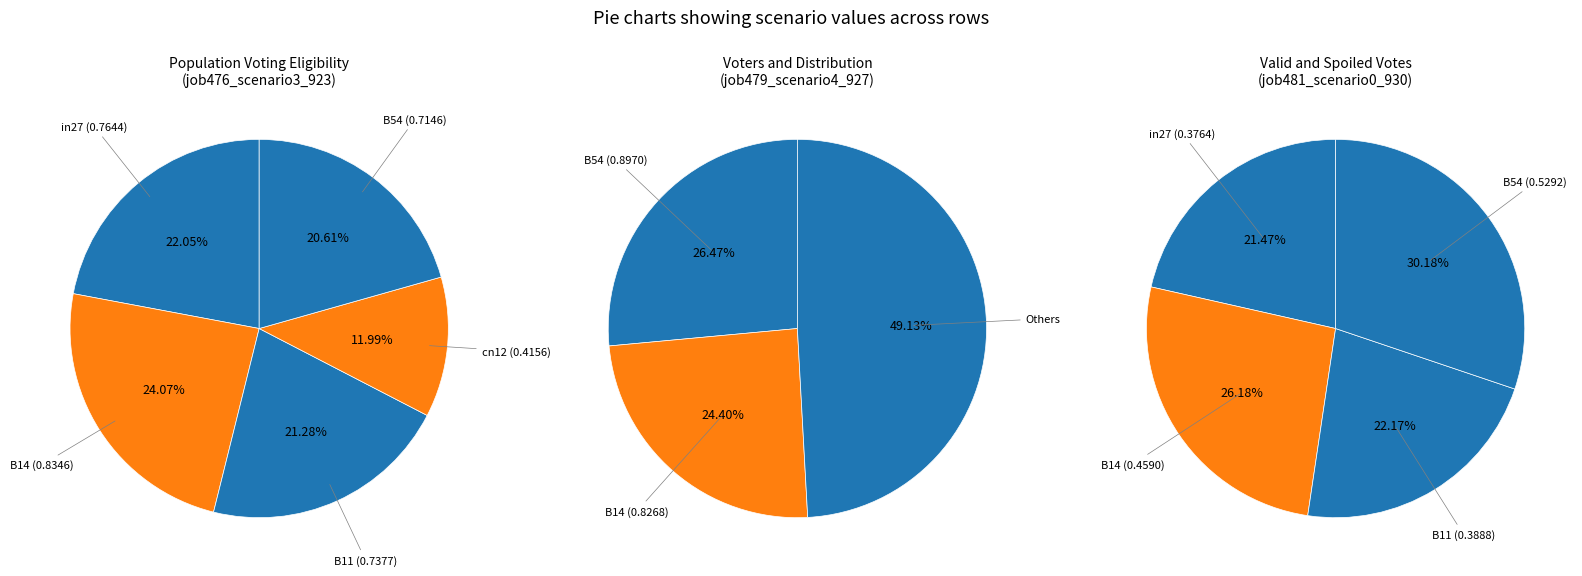

Rank the categories by value from lowest to highest.

cn12, B54, B11, in27, B14